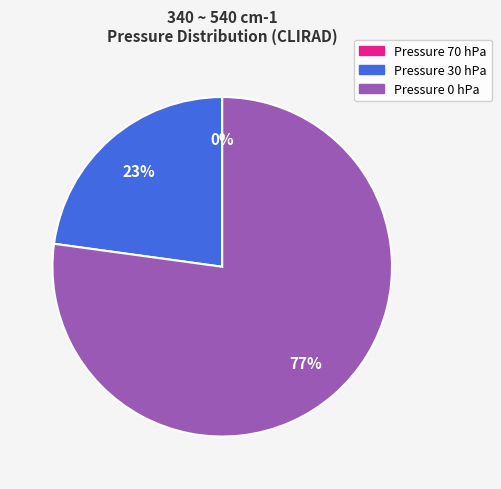

Does any single category account for the majority?

Yes